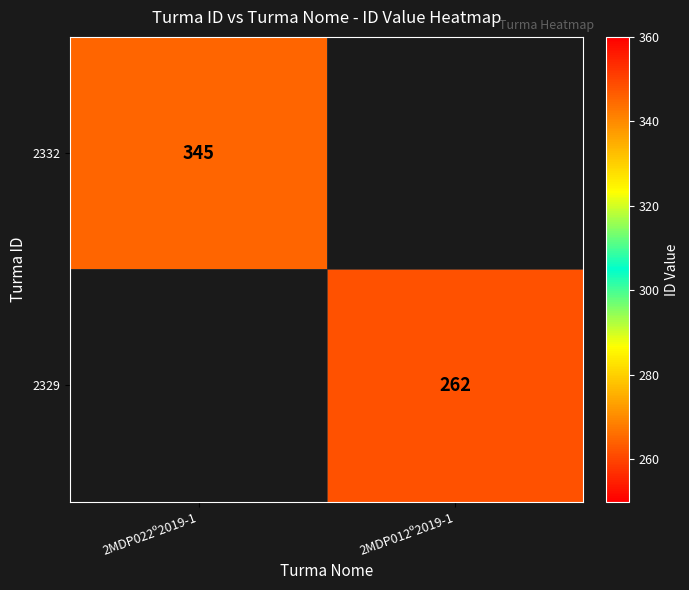

Is the value of 2332 at 2MDP022º2019-1 greater than the value of 2329 at 2MDP012º2019-1?

Yes